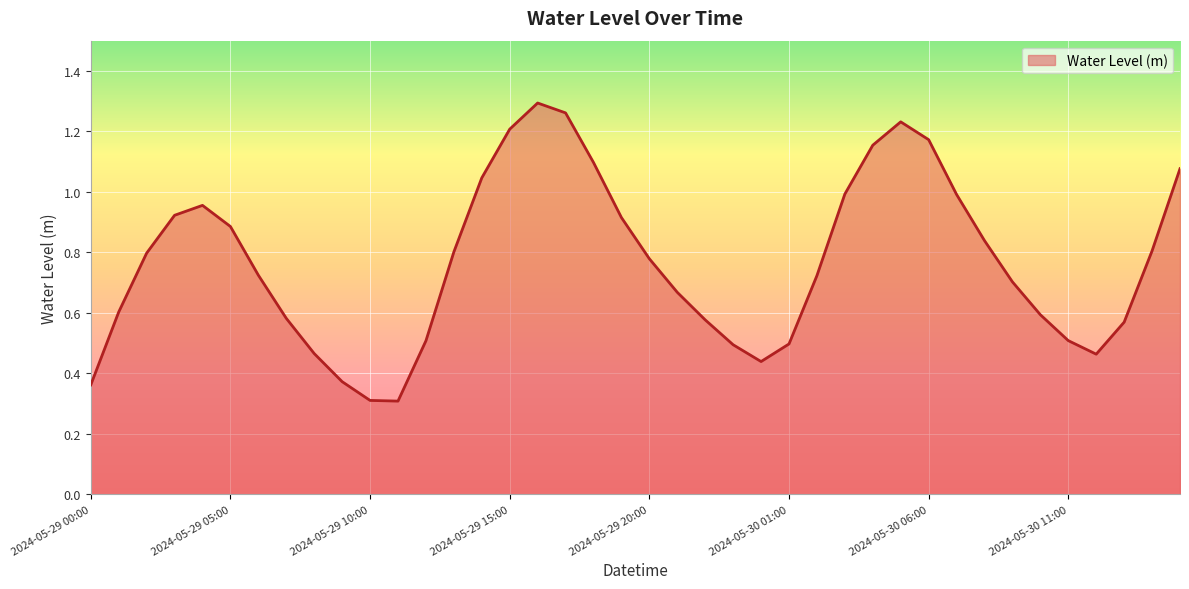

What is the minimum value shown in the chart?

0.3